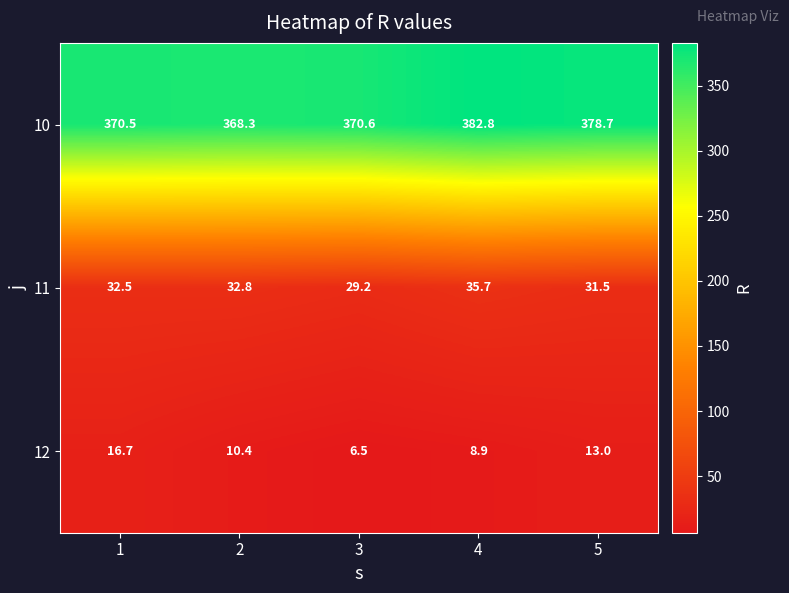

Reading left to right, transcribe all the data shown in this chart.

10: 370.5	368.3	370.6	382.8	378.7
11: 32.5	32.8	29.2	35.7	31.5
12: 16.7	10.4	6.5	8.9	13.0